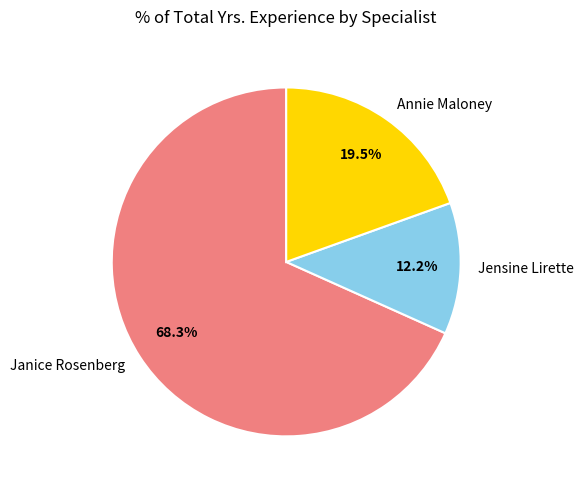

Between Jensine Lirette and Janice Rosenberg, which is larger?

Janice Rosenberg